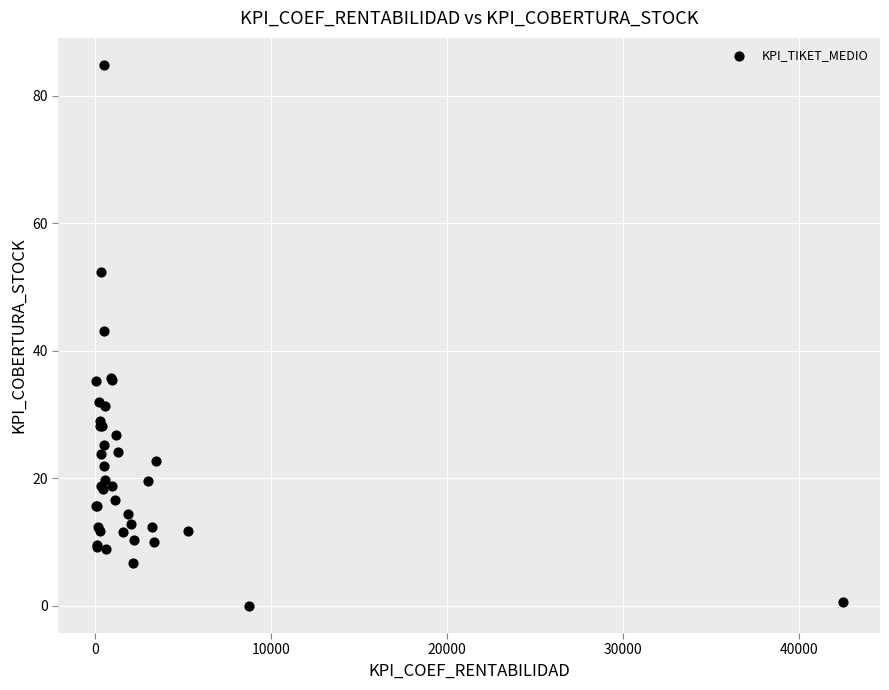

What Y value in the scatter plot is closest to 42?

43.2